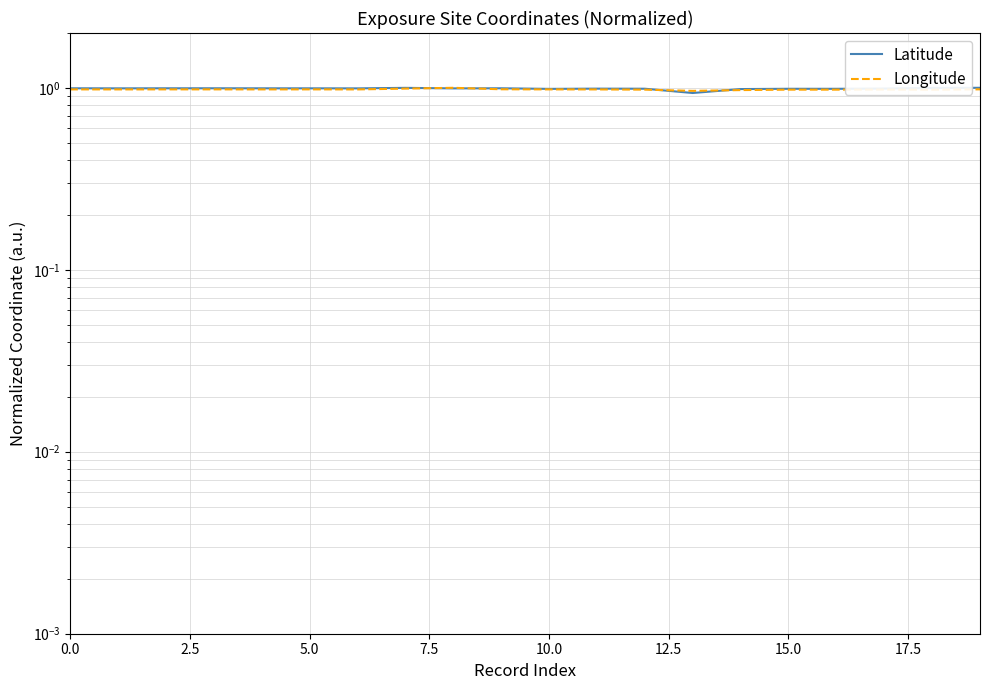

Where is the first local maximum for Latitude?

7.5